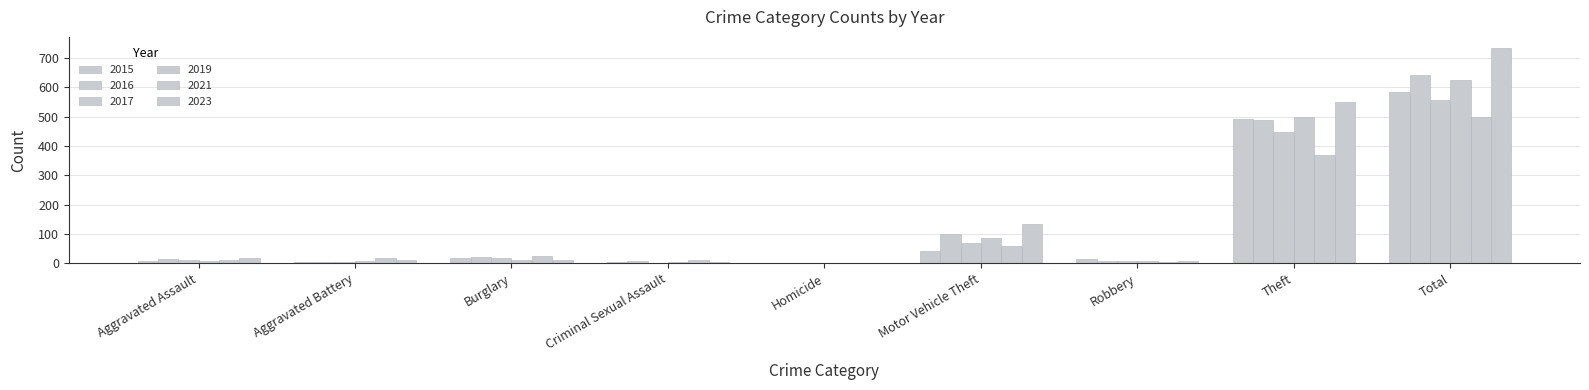

How many distinct data groups are displayed?

6